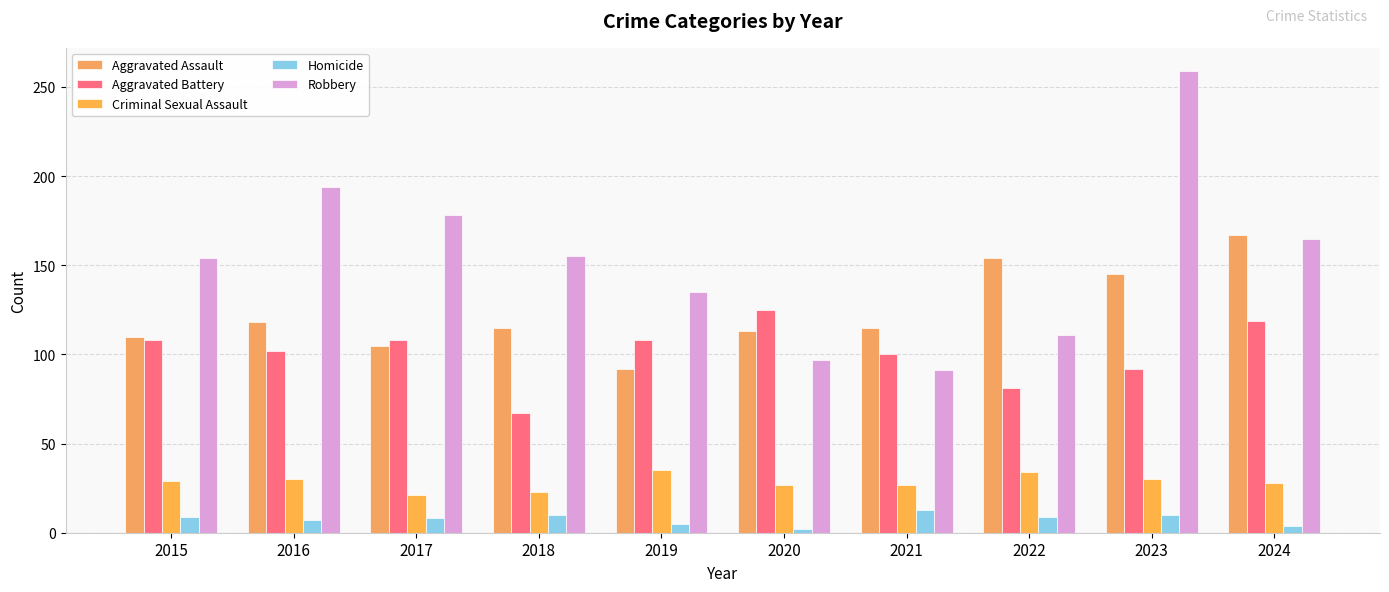

How many bars are there in total?

50